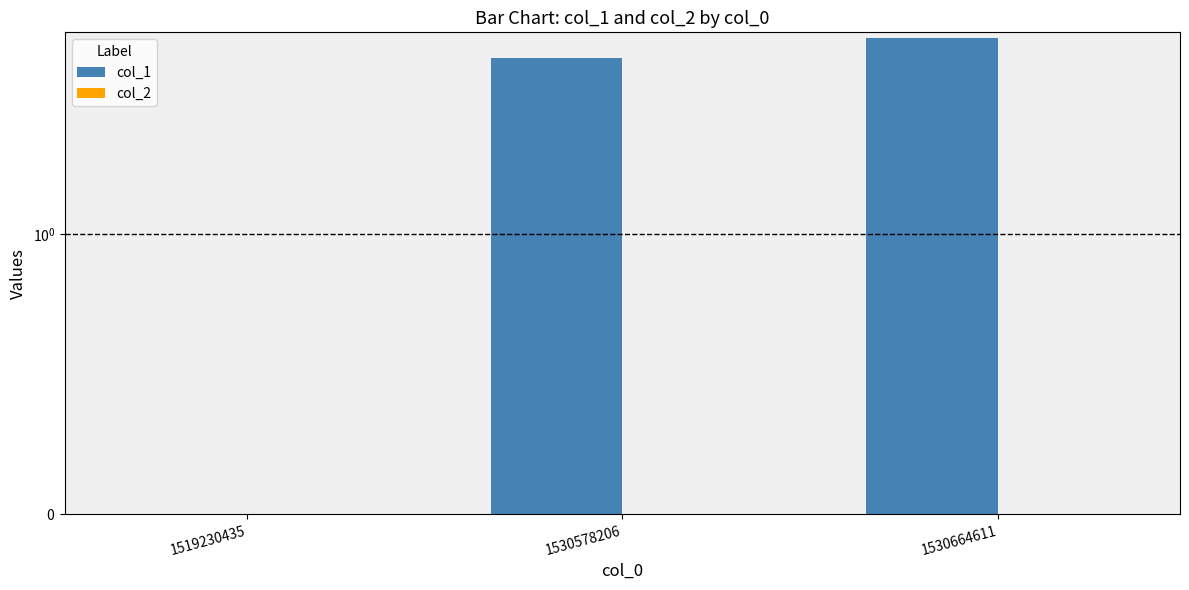

At which label does col_1 first exceed 5?

1530664611